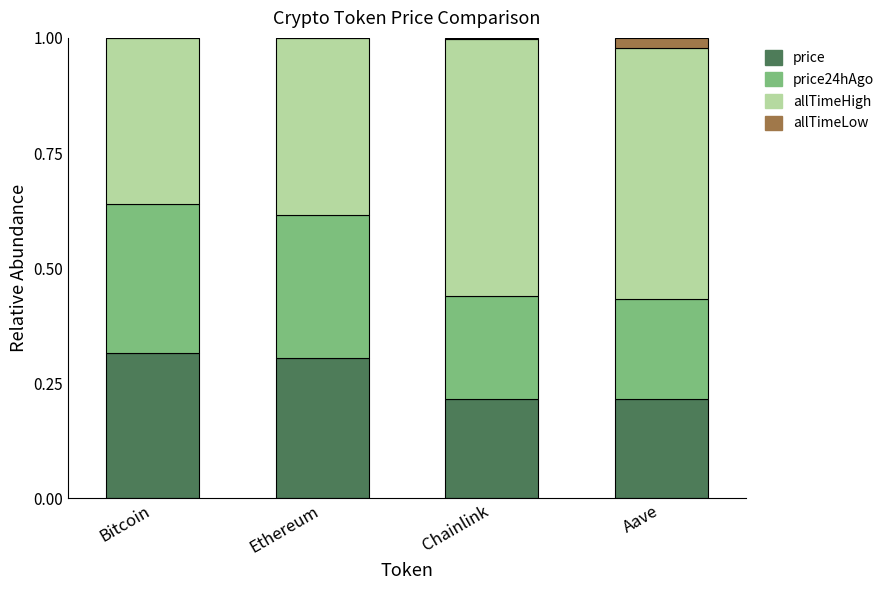

True or false: price has a value of 0.1 at Ethereum.

False